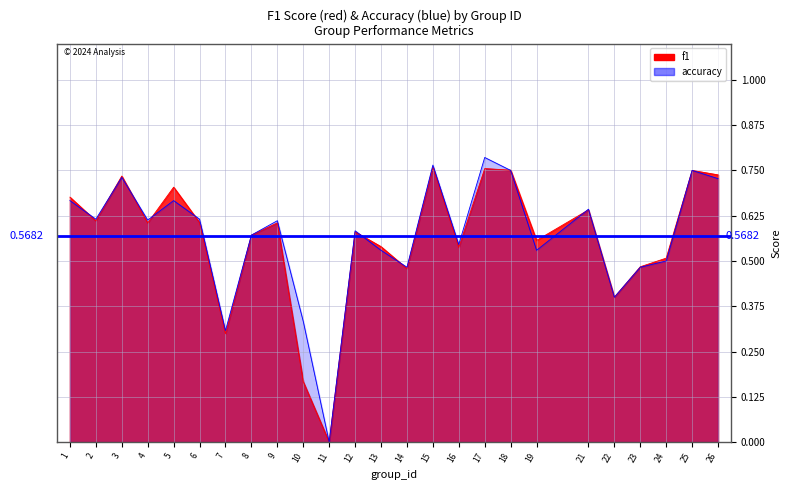

Which label corresponds to the smallest value in the chart?

11